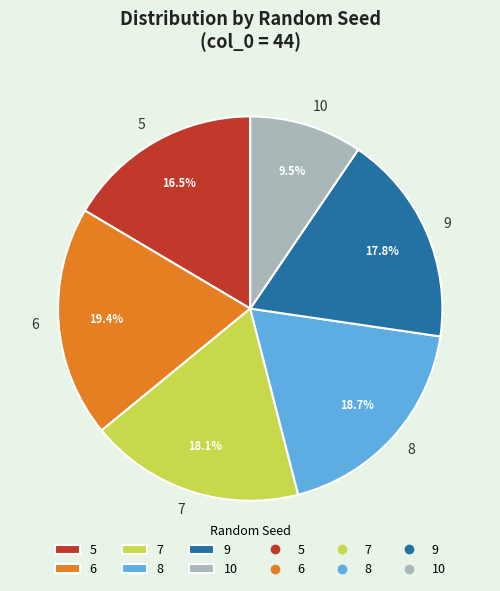

How many slices are in this pie chart?

6